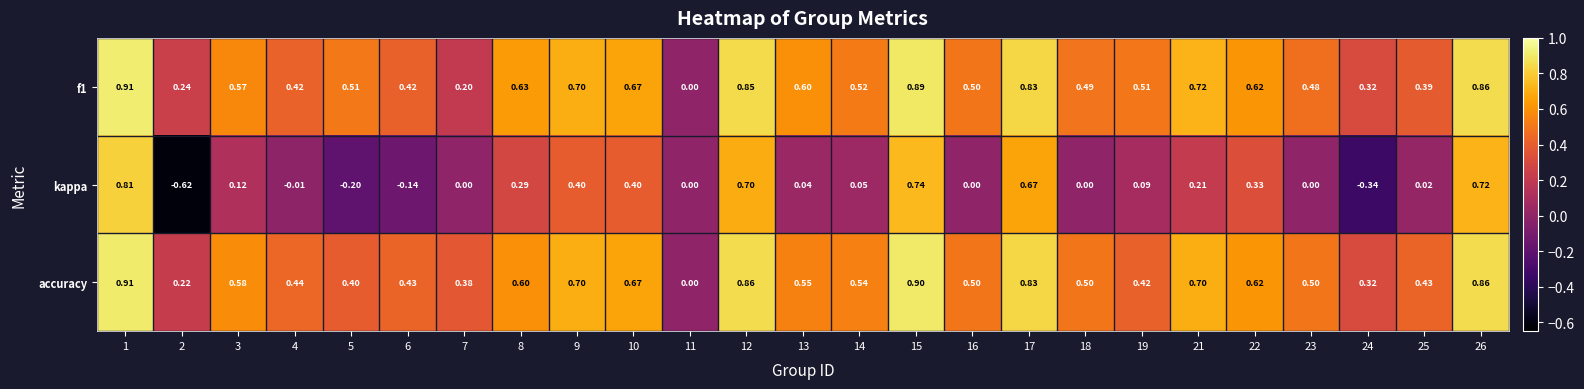

Between 2 and 11, which series saw the biggest shift?

kappa